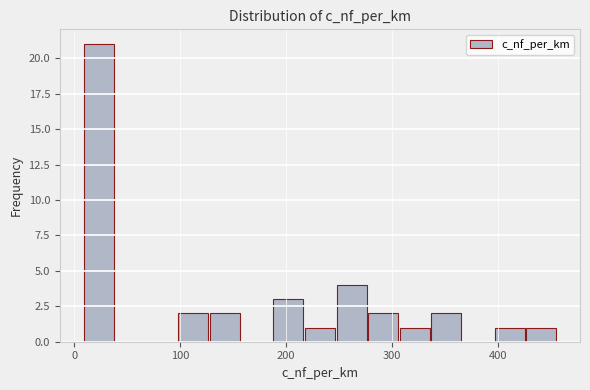

Around what value on the x-axis is the tallest bar? Give the approximate position of its centre, as read against the axis.

20